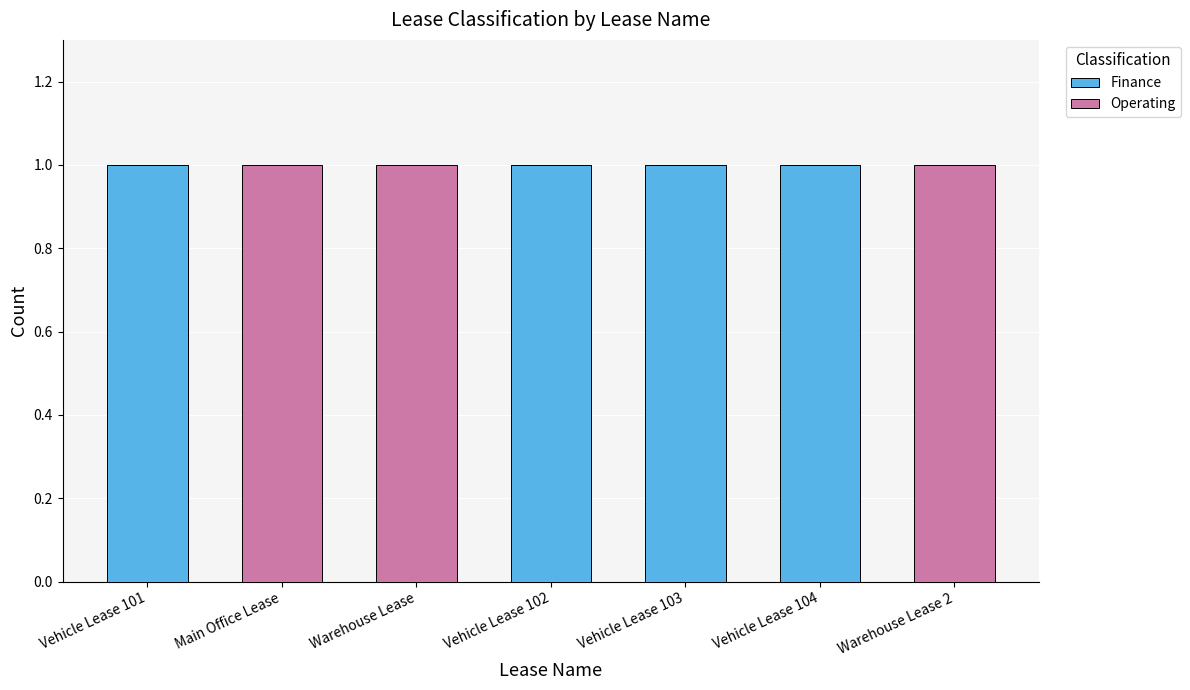

What is the sum of all Finance values?

4